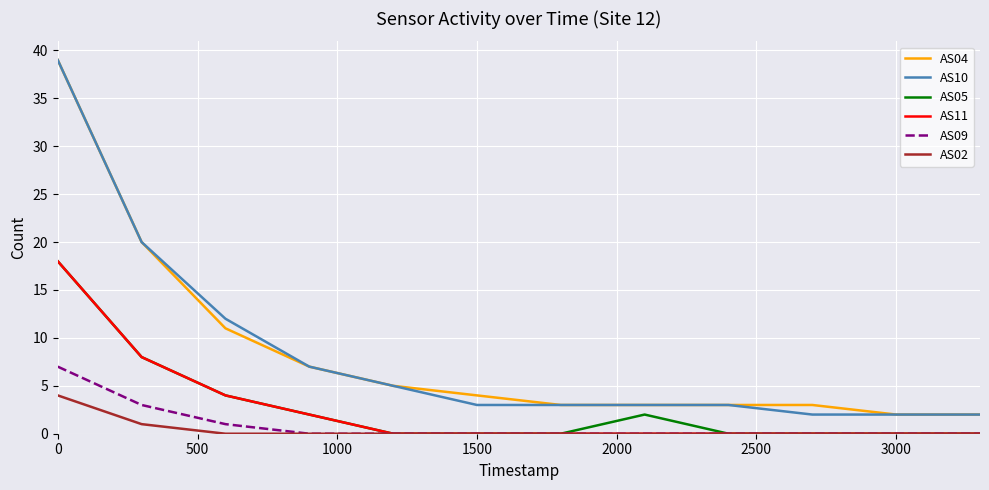

True or false: AS11 and AS04 intersect in this chart.

False